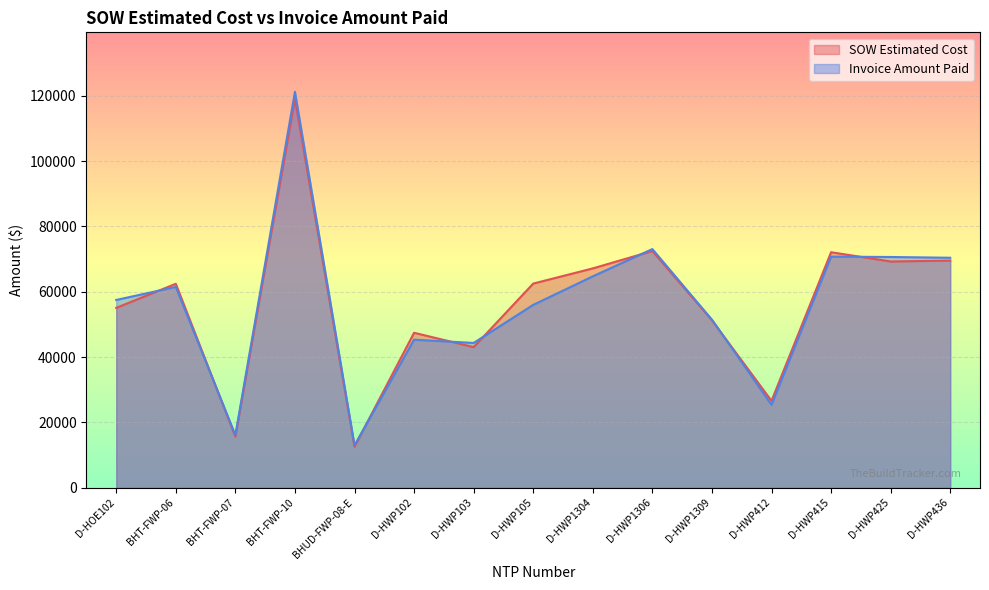

The SOW Estimated Cost series shows 69288.0 at D-HWP425. True or false?

True